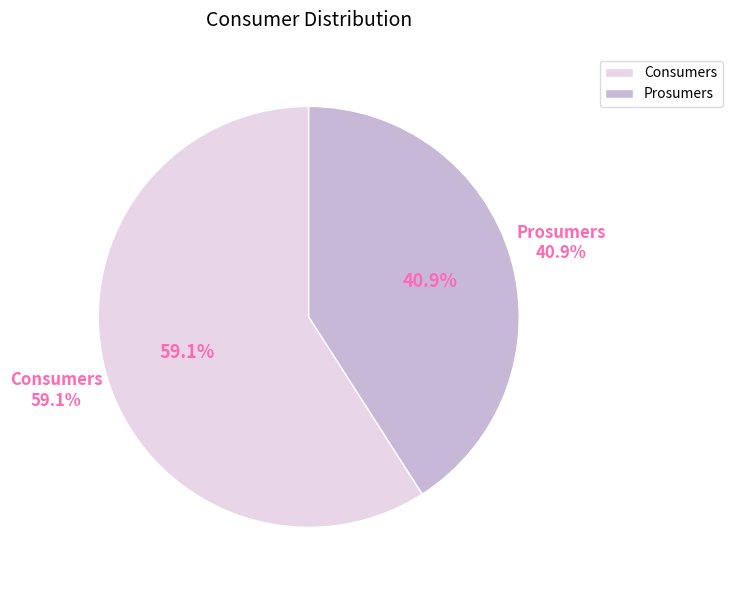

What percentage is the Consumers slice, to the nearest percent?

59%